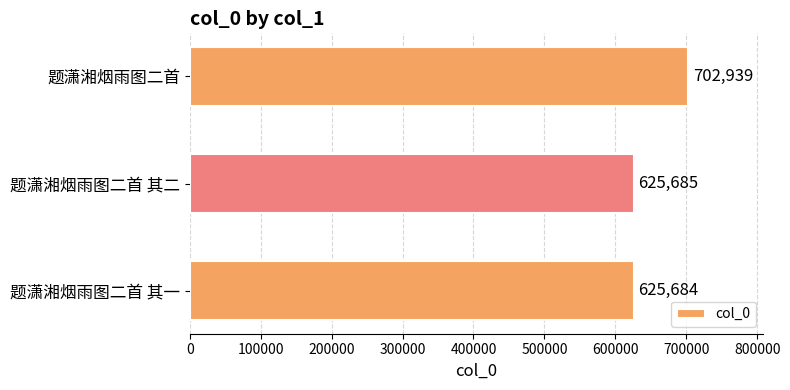

Rank the categories by value from lowest to highest.

题潇湘烟雨图二首 其一, 题潇湘烟雨图二首 其二, 题潇湘烟雨图二首